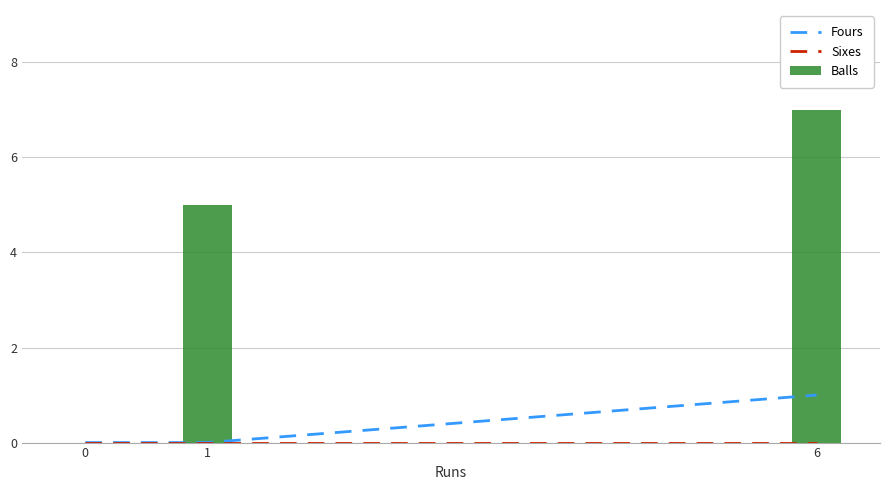

Reading left to right, what are all the values shown in this chart?

Fours: 0	0	1
Sixes: 0	0	0
Balls: 0	5	7